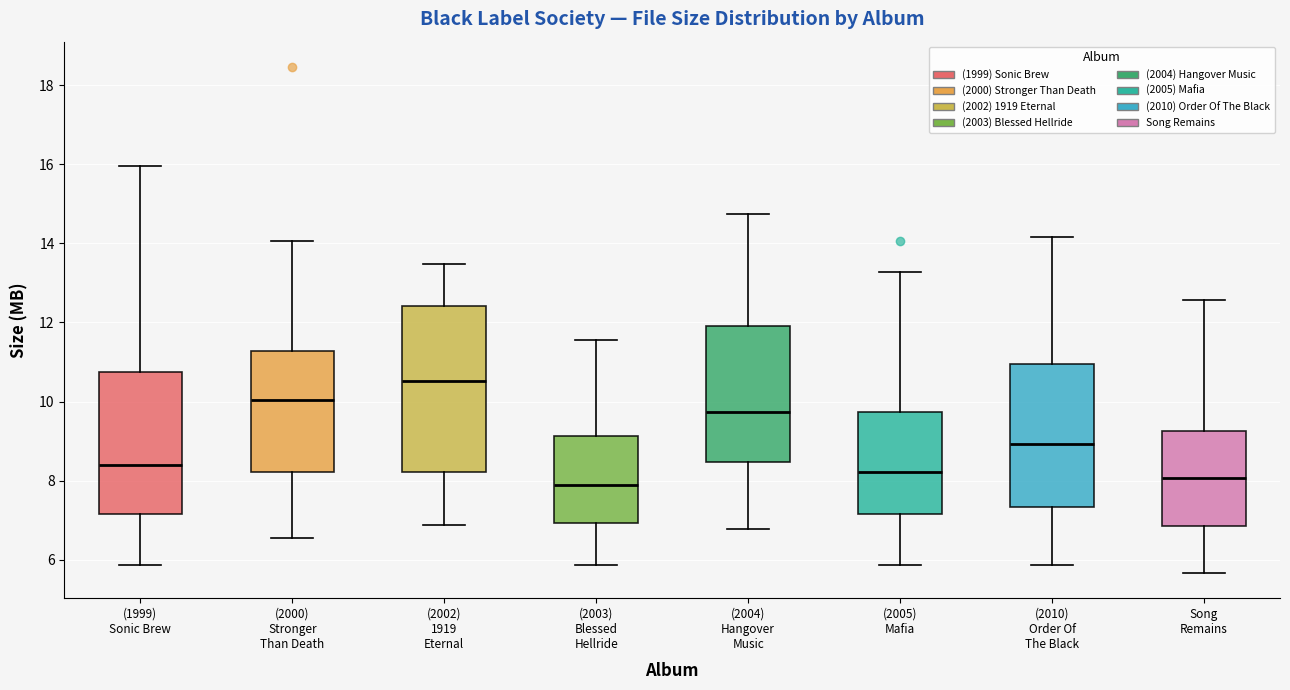

Where is the lower edge of the box for (2003) Blessed Hellride on the y-axis? The values are not printed on the chart, so give them approximately, as read against the axis.

7.0